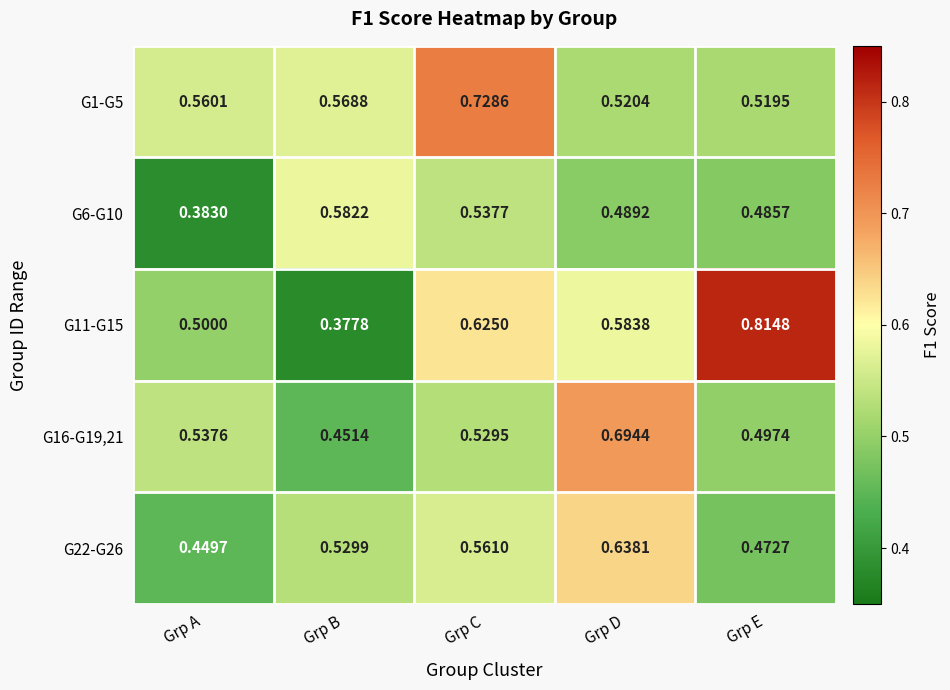

At which category does the chart reach its minimum across all series?

Grp B